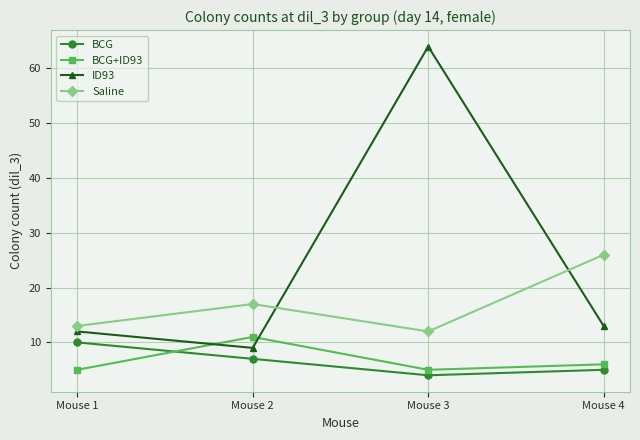

Is the value of BCG at Mouse 2 greater than the value of ID93 at Mouse 3?

No